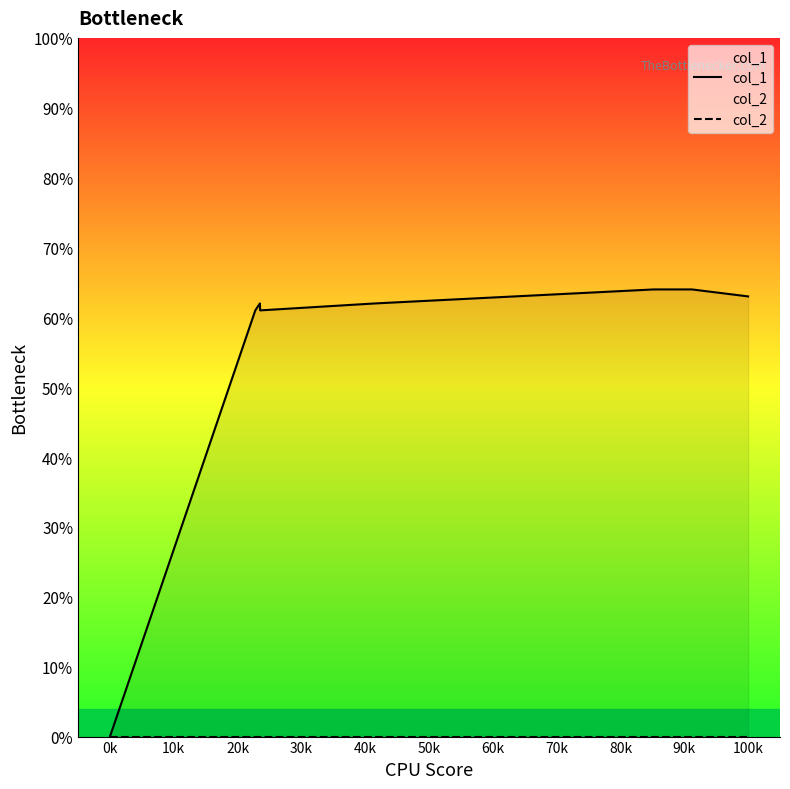

Count the number of data series in this chart.

2